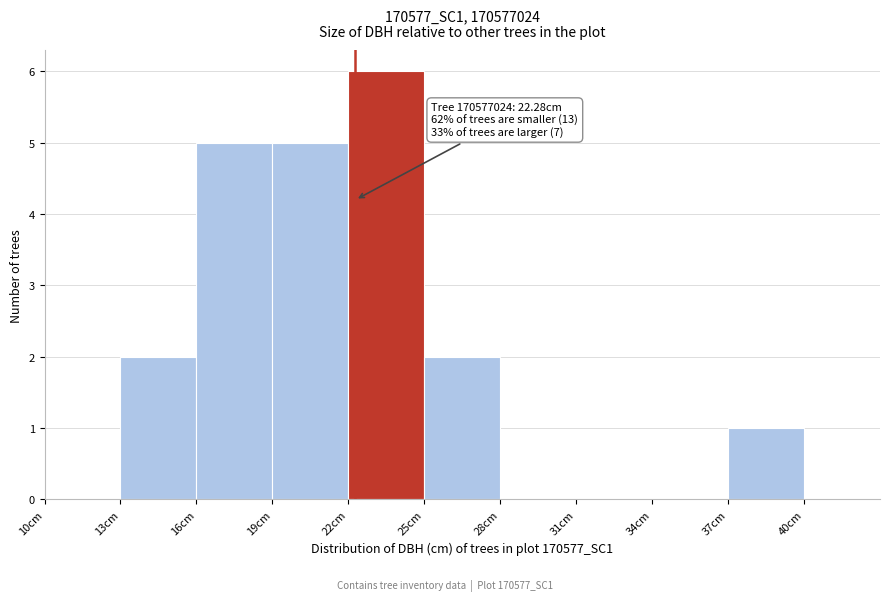

Which range on the x-axis has the tallest bar?

22 to 25